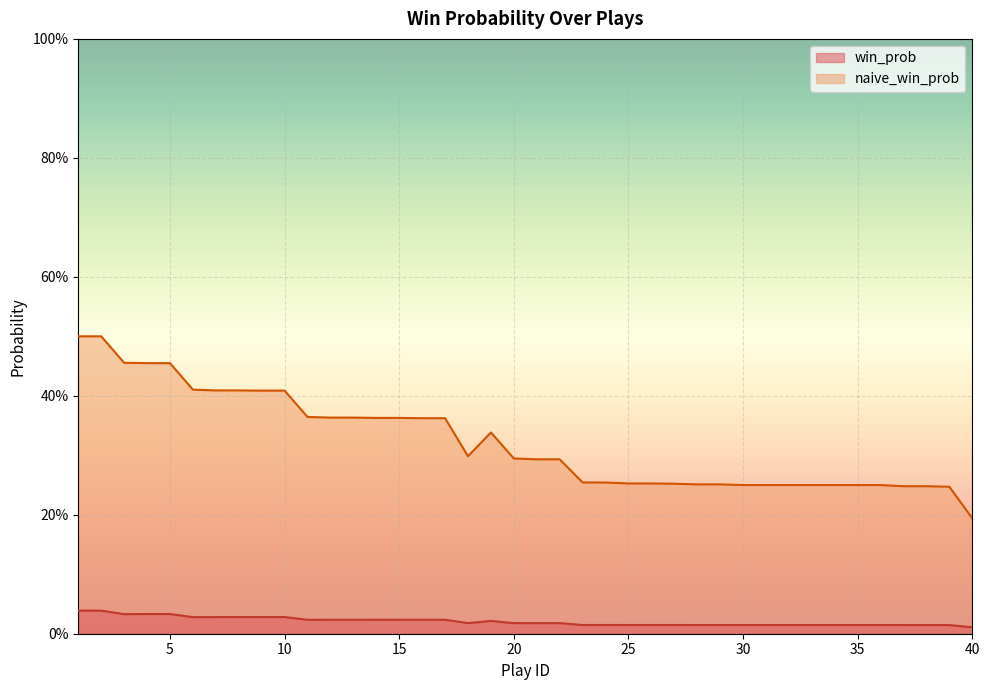

What is the maximum value shown in the chart?

0.5